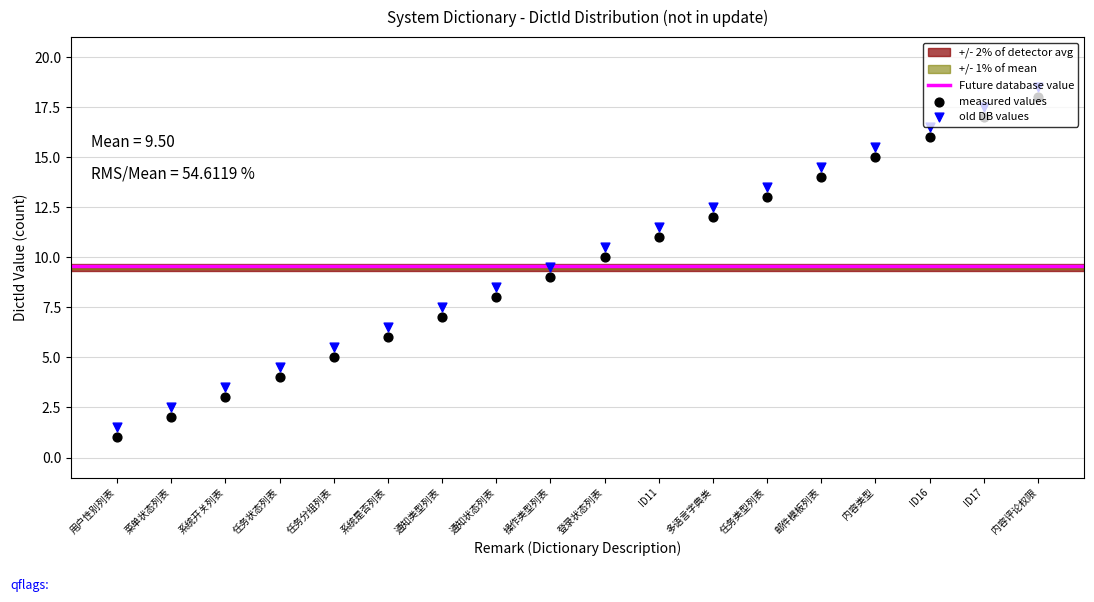

Approximately how many times larger is the value at 任务分组列表 compared to ID17?

0.3